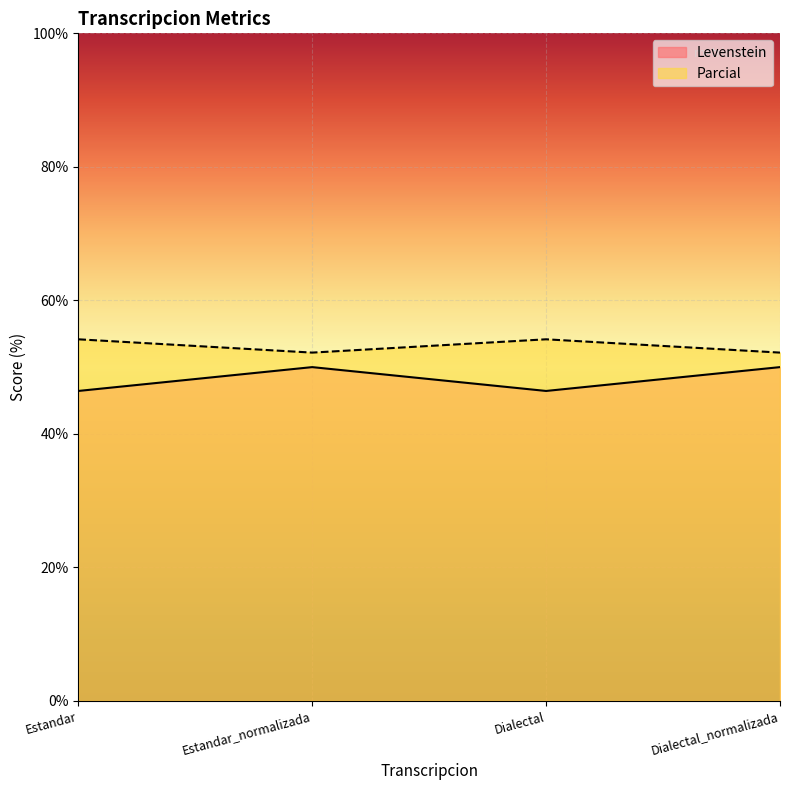

What is the sum of all Parcial values?

212.7